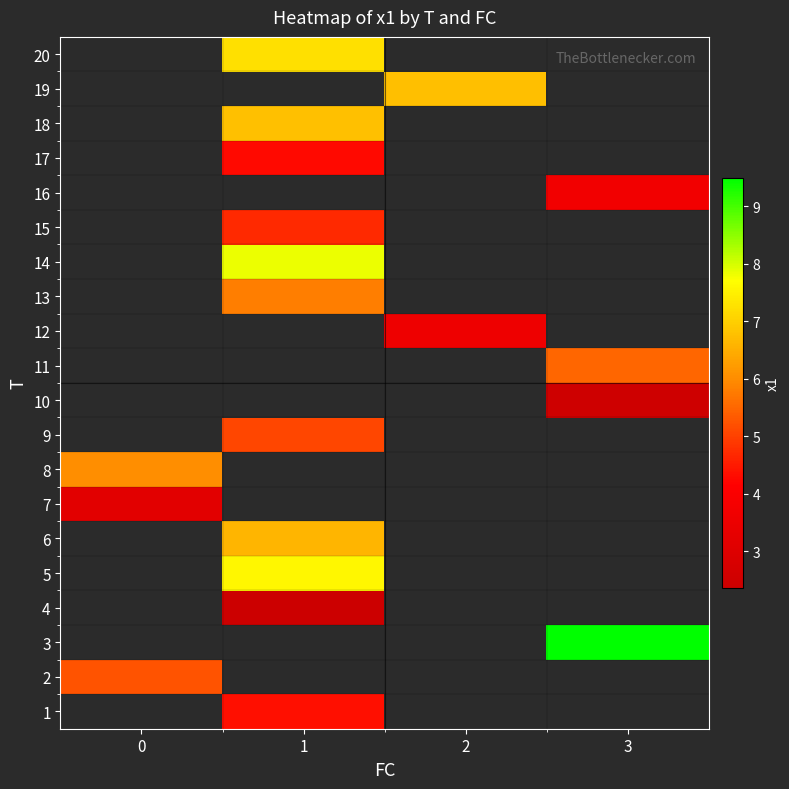

Is it true that row_18 equals 6.7 at 2?

True